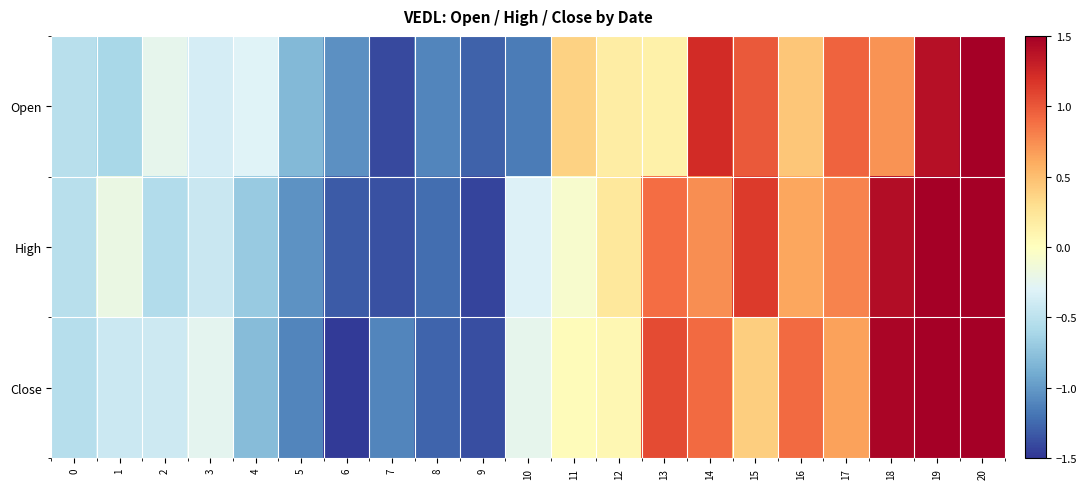

Reading right to left, what are all the values shown in this chart?

Open: 20=2.4	19=1.4	18=0.7	17=0.9	16=0.5	15=1.0	14=1.2	13=0.1	12=0.2	11=0.4	10=-1.2	9=-1.3	8=-1.1	7=-1.4	6=-1.0	5=-0.8	4=-0.3	3=-0.4	2=-0.2	1=-0.6	0=-0.5
High: 20=1.8	19=1.5	18=1.4	17=0.8	16=0.6	15=1.1	14=0.7	13=0.9	12=0.2	11=-0.1	10=-0.3	9=-1.4	8=-1.2	7=-1.4	6=-1.3	5=-1.0	4=-0.7	3=-0.4	2=-0.6	1=-0.2	0=-0.5
Close: 20=1.9	19=1.6	18=1.5	17=0.6	16=0.9	15=0.4	14=0.9	13=1.1	12=0.1	11=0.0	10=-0.2	9=-1.4	8=-1.3	7=-1.1	6=-1.5	5=-1.1	4=-0.8	3=-0.3	2=-0.4	1=-0.4	0=-0.5